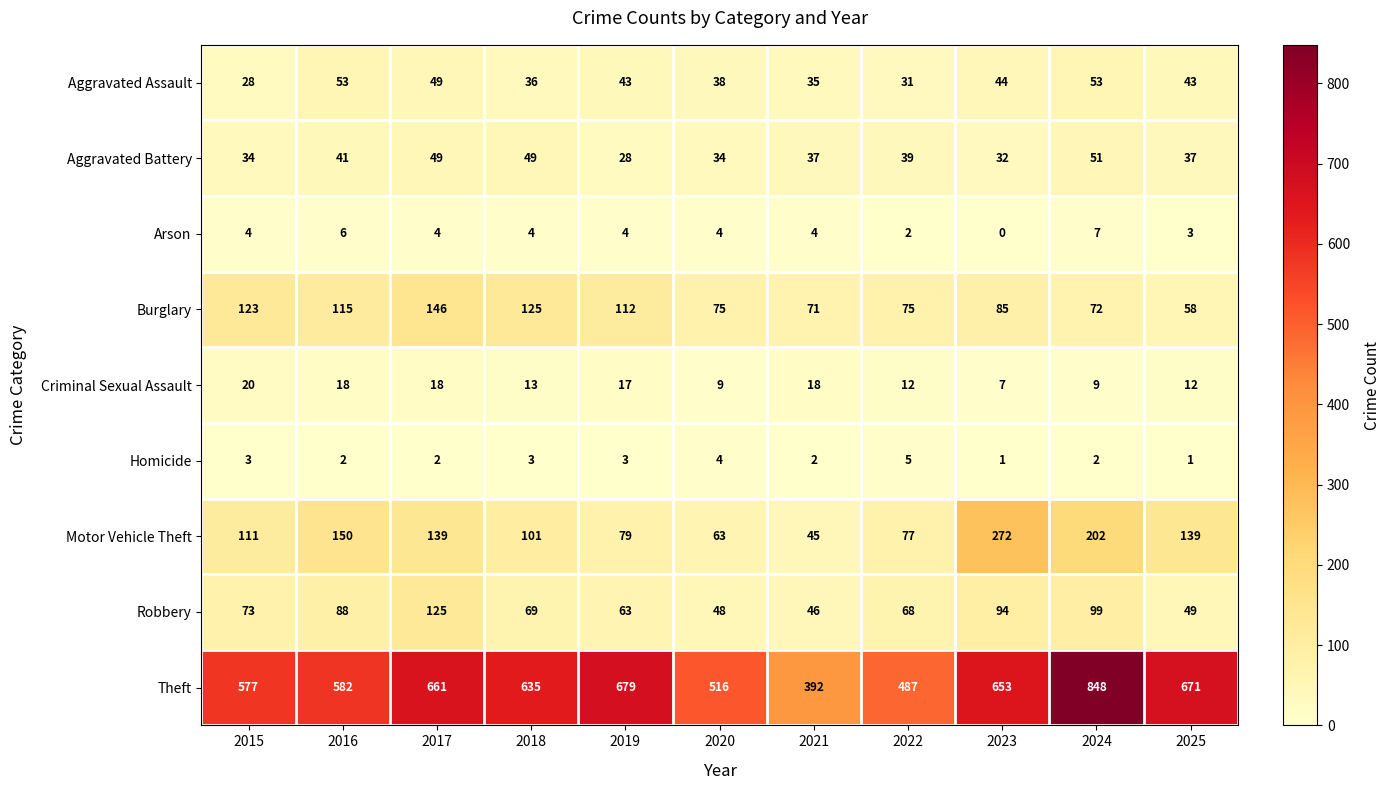

What is the difference between the highest and lowest values at 2015?

574